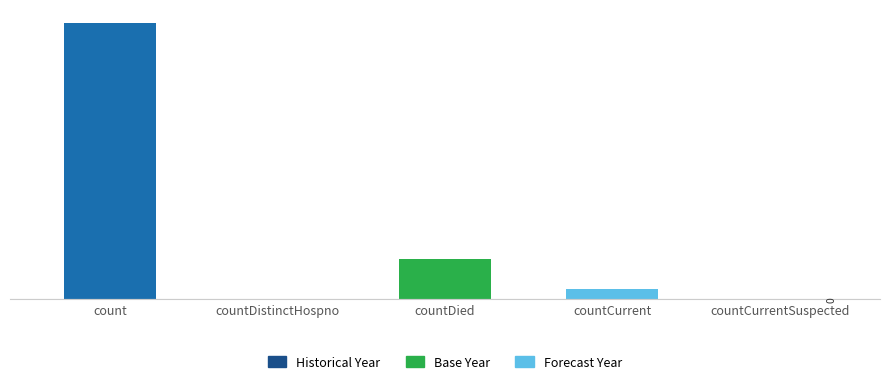

What is the average value?

9421